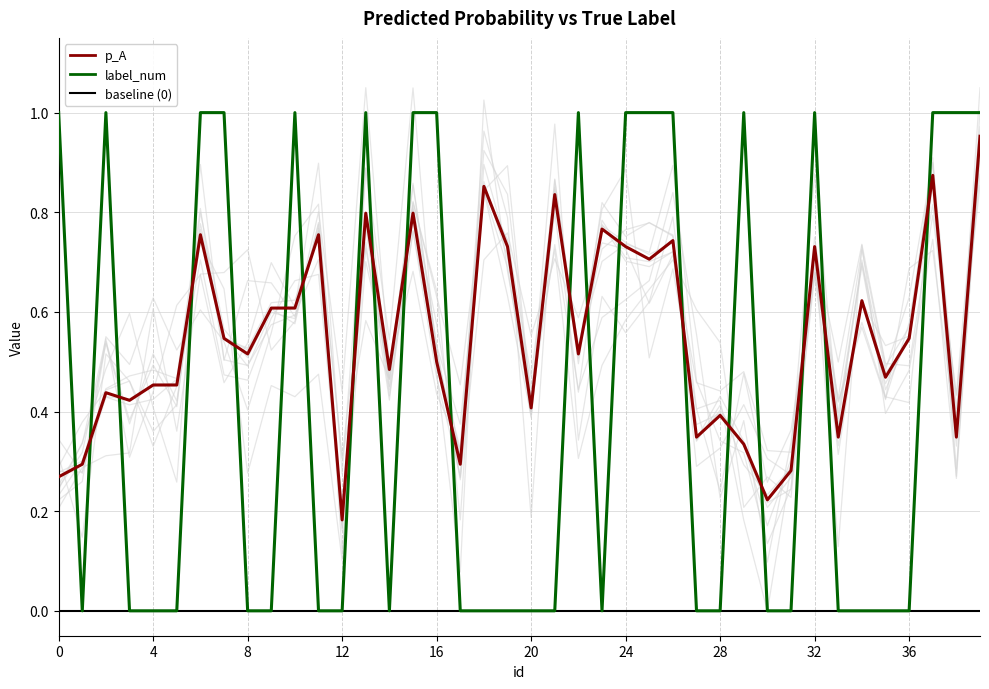

Is it true that label_num equals 1.5 at 25?

False